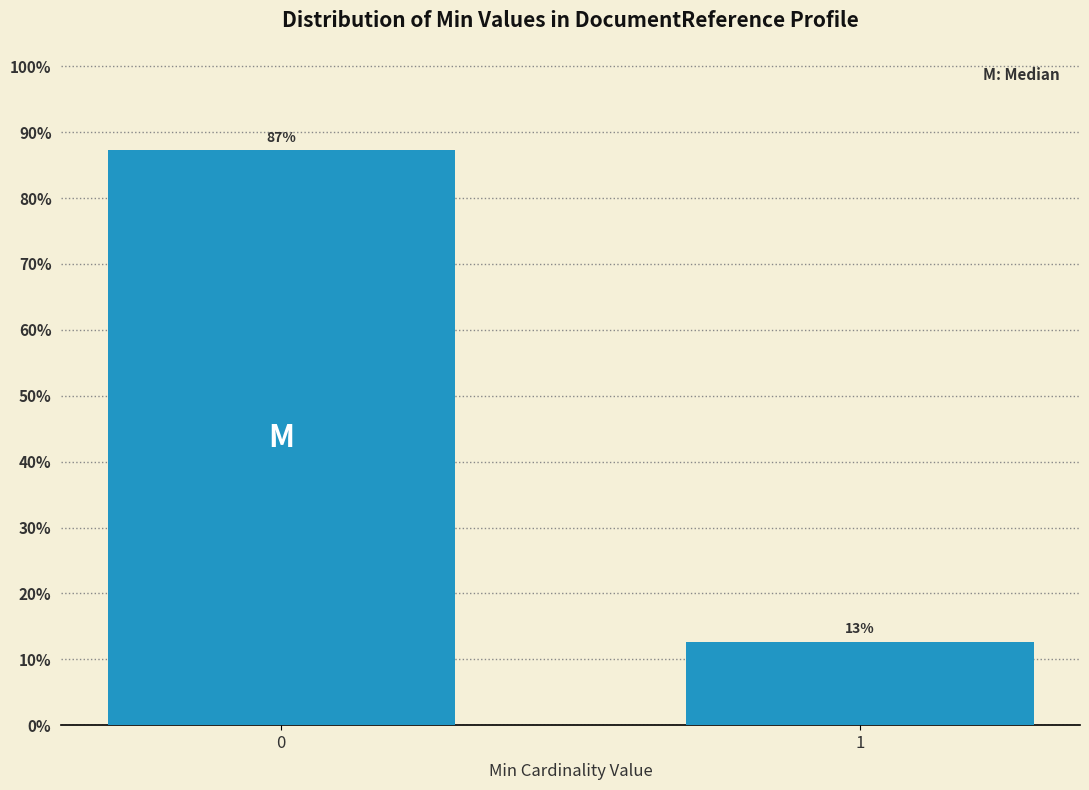

What is the value of the 2nd bar from the left?

12.7